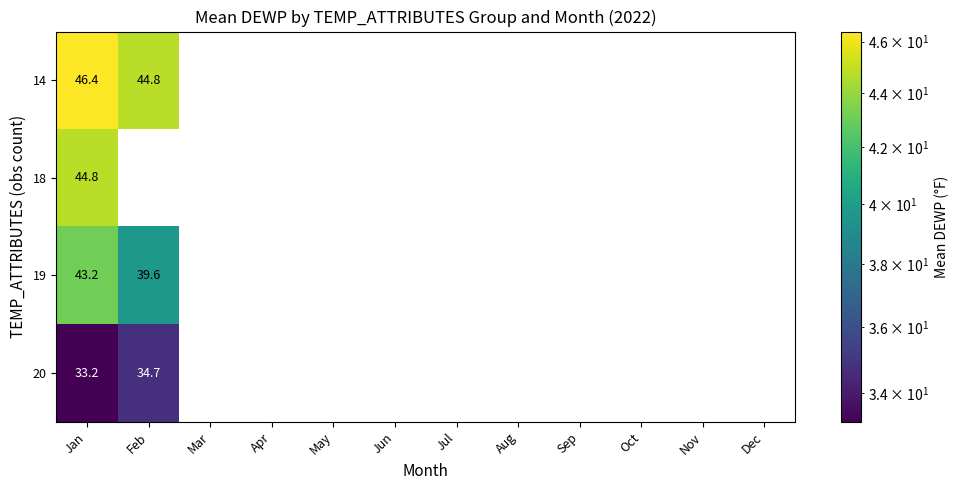

At which category does the chart reach its peak across all series?

Jan